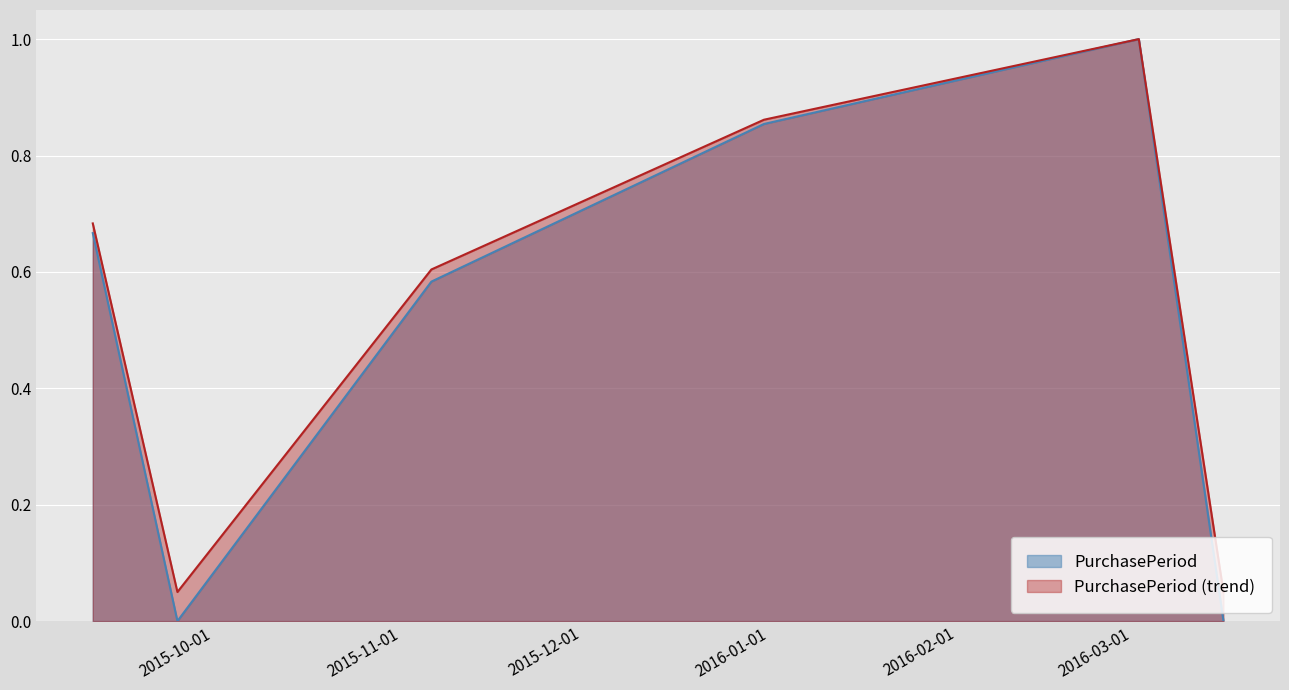

What is the sum of the values at 2015-11-06 and 2016-03-02?

1.6